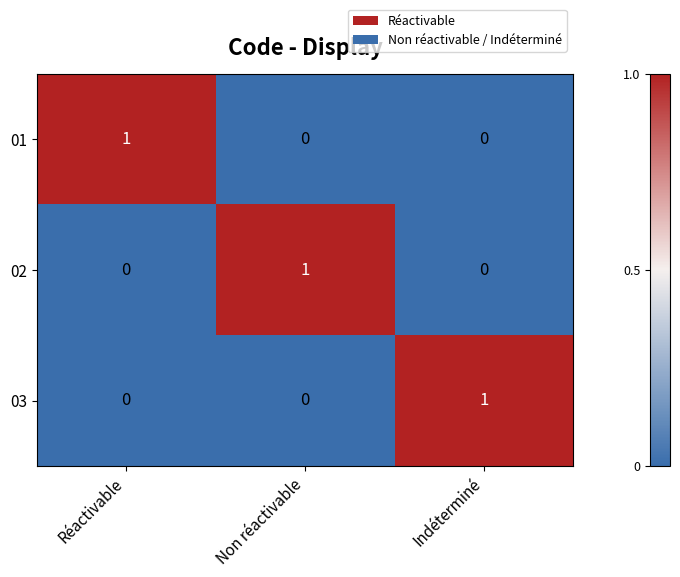

Which category has the highest value in the 01 series?

Réactivable